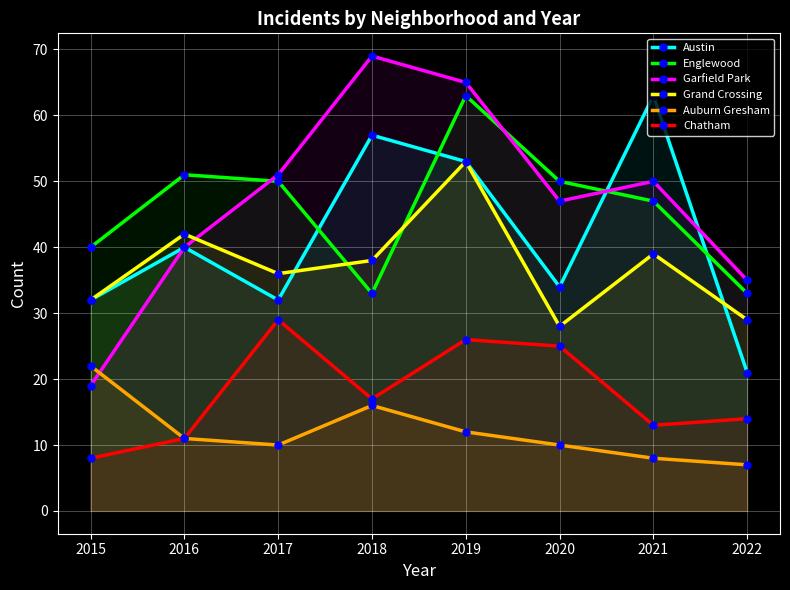

True or false: Englewood has a value of 51 at 2016.

True